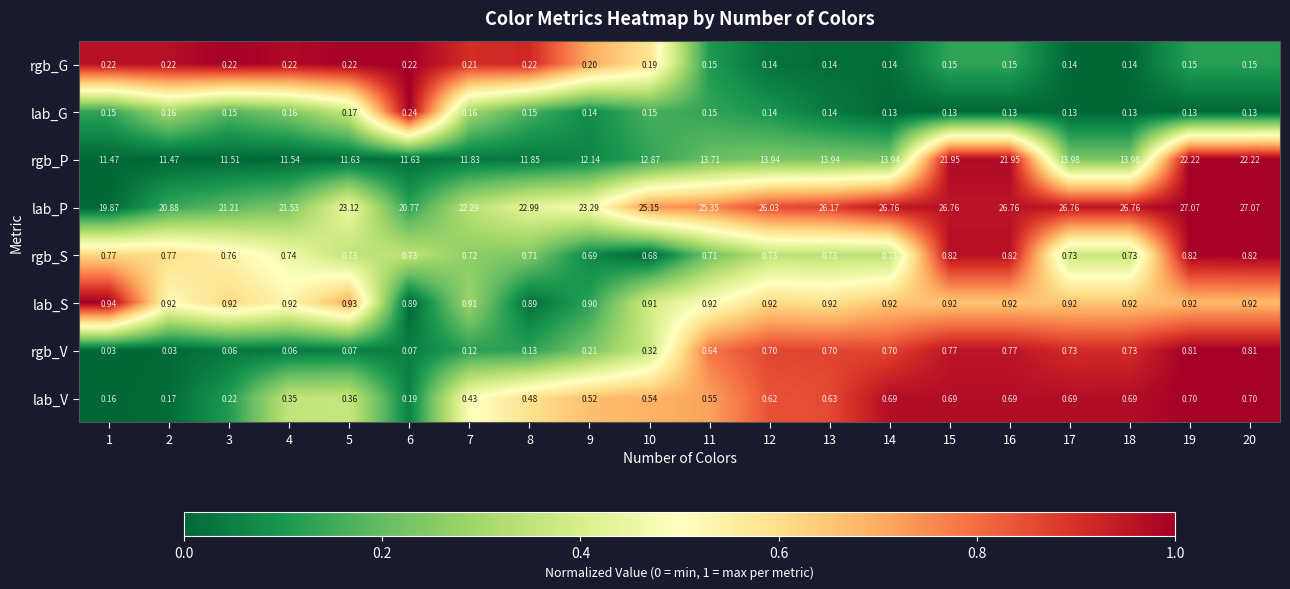

Is the value of rgb_P at 3 greater than the value of lab_G at 8?

Yes